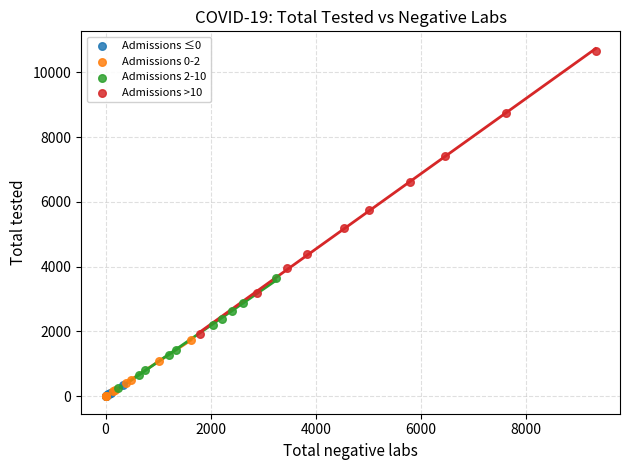

Which series has the widest spread of Y values?

Admissions >10